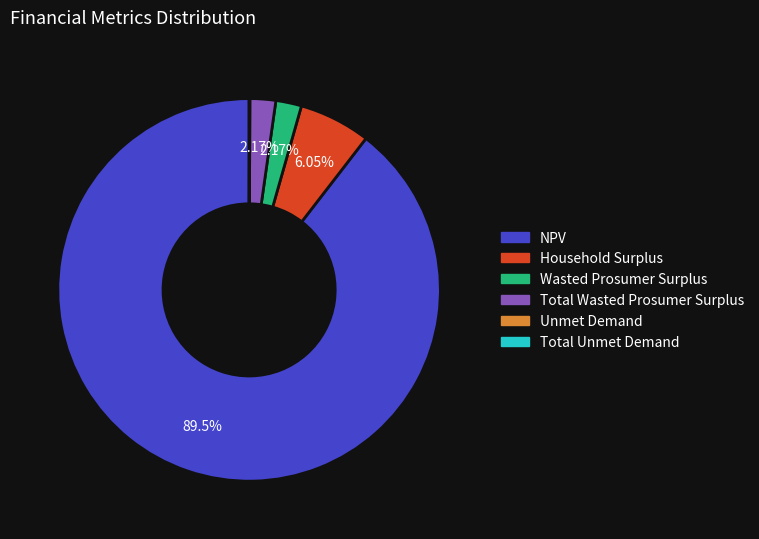

What is the largest slice in the pie chart?

NPV